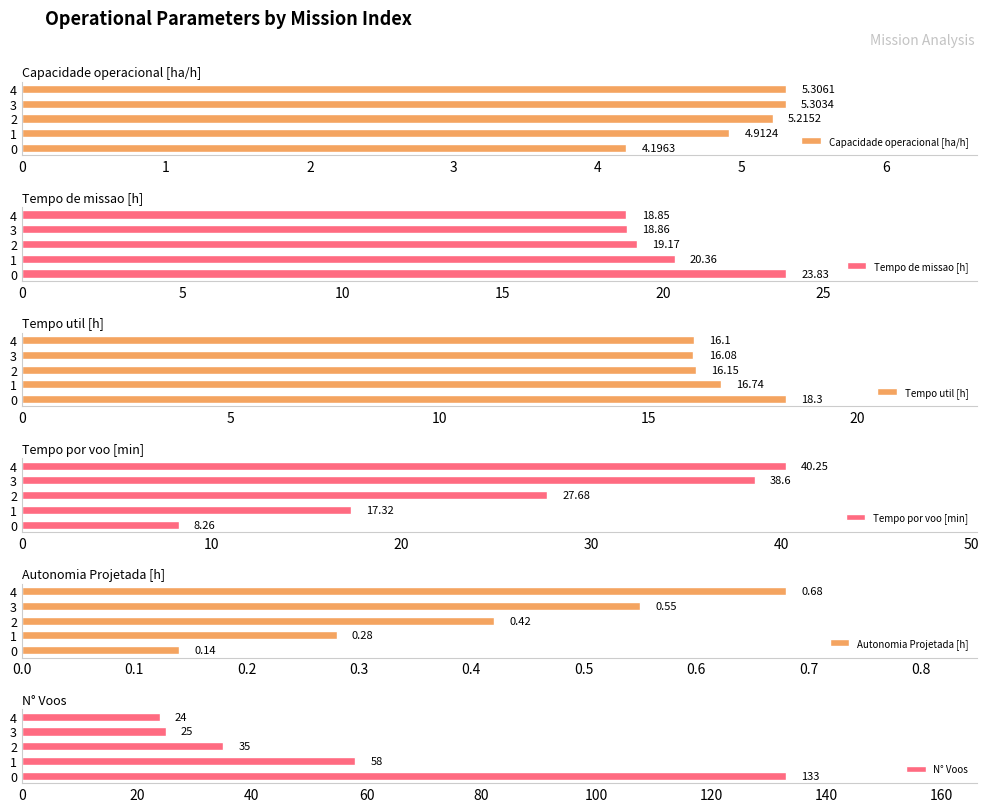

Is the value of Capacidade operacional [ha/h] at 0 greater than the value of N° Voos at 2?

No